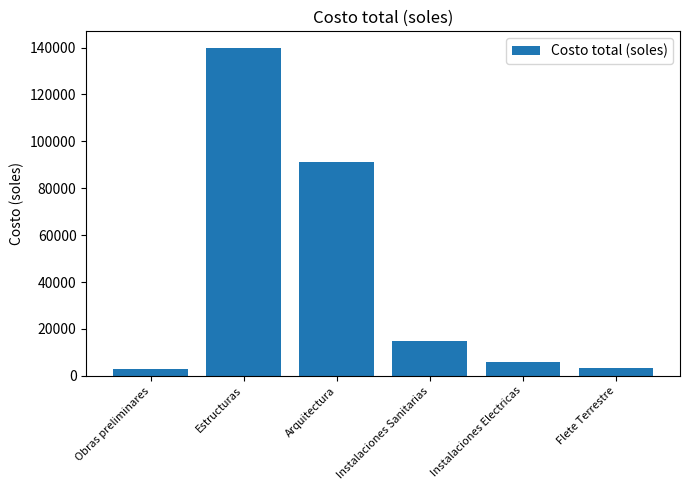

What is the smallest value displayed?

3089.8